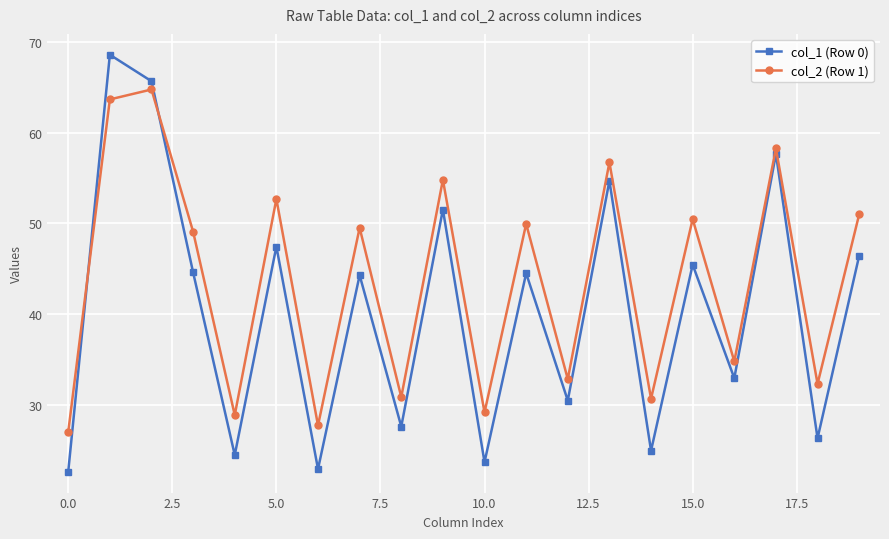

What is the value of the col_2 (Row 1) point at the 1st from the left?

27.0